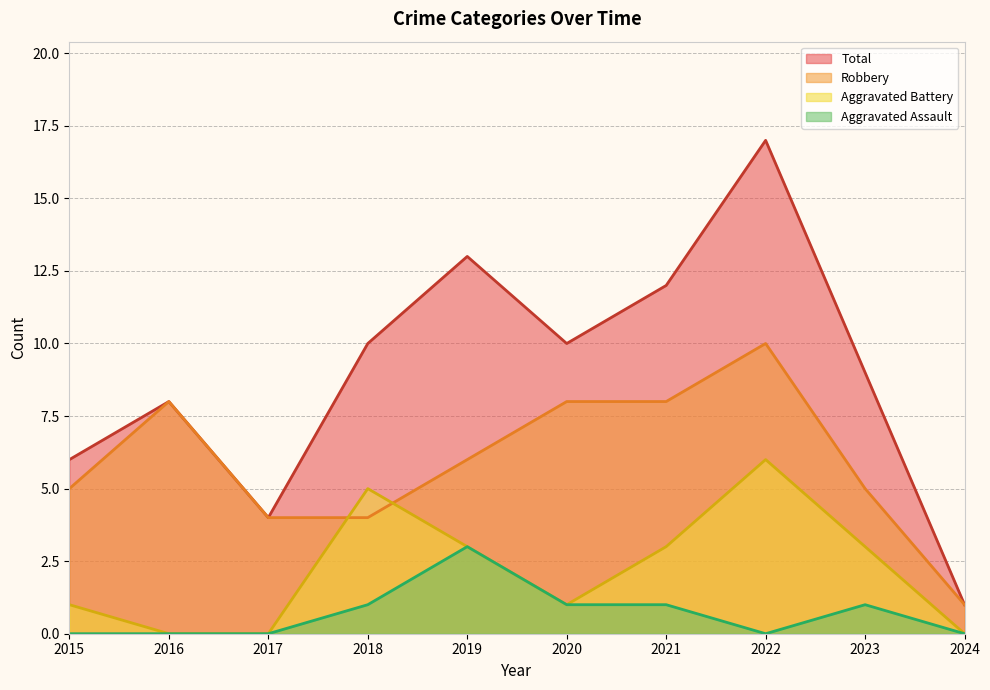

Rank the series by their average value, from lowest to highest.

Aggravated Assault, Aggravated Battery, Robbery, Total